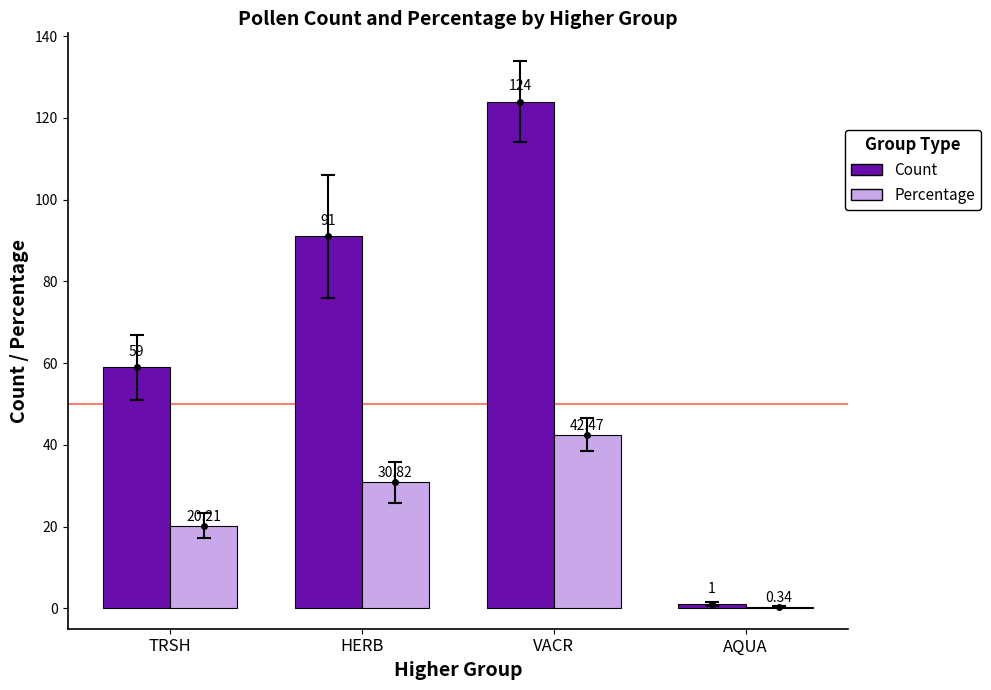

Is the value of Count at AQUA greater than the value of Percentage at VACR?

No